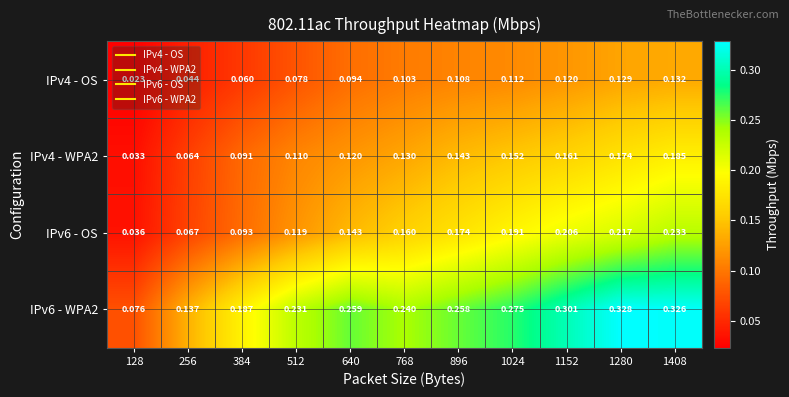

How many categories are shown in the chart?

11